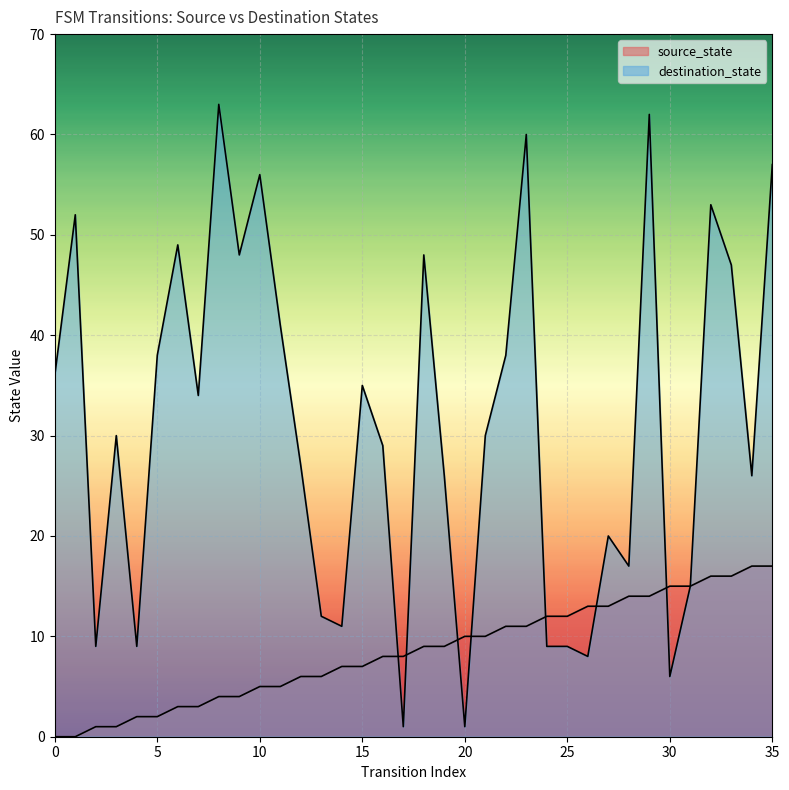

What are all the series names shown in the legend?

source_state, destination_state